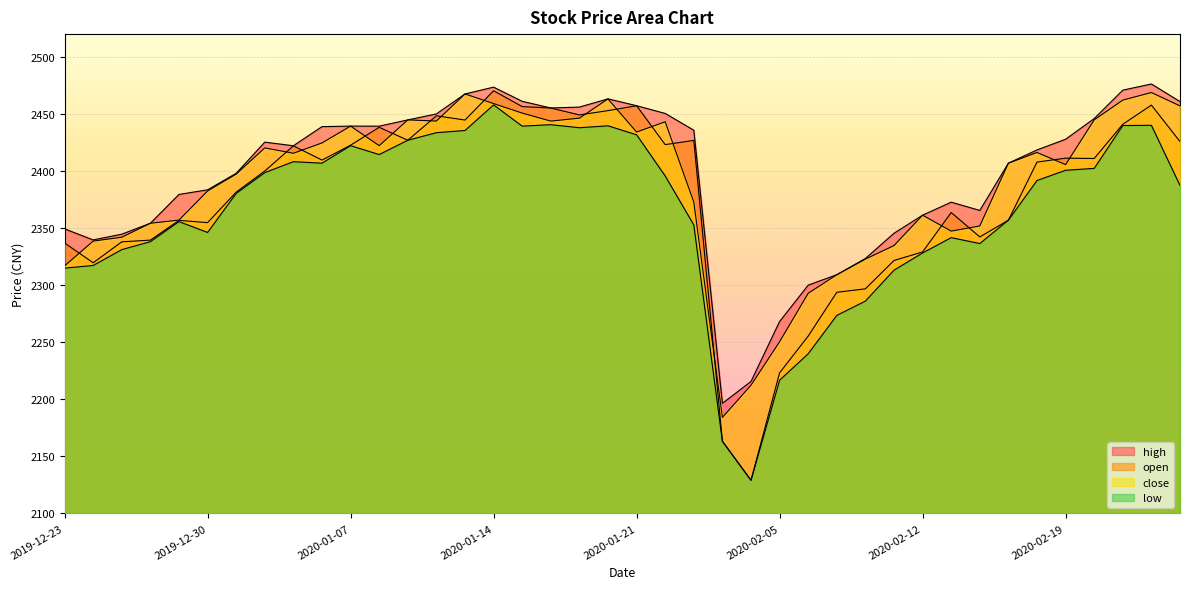

What is the value of the low point at the 1st from the left?

2314.9